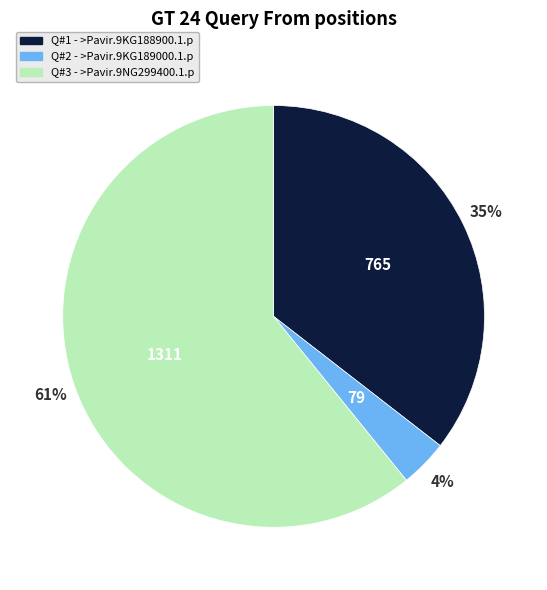

Count the number of slices in the pie.

3